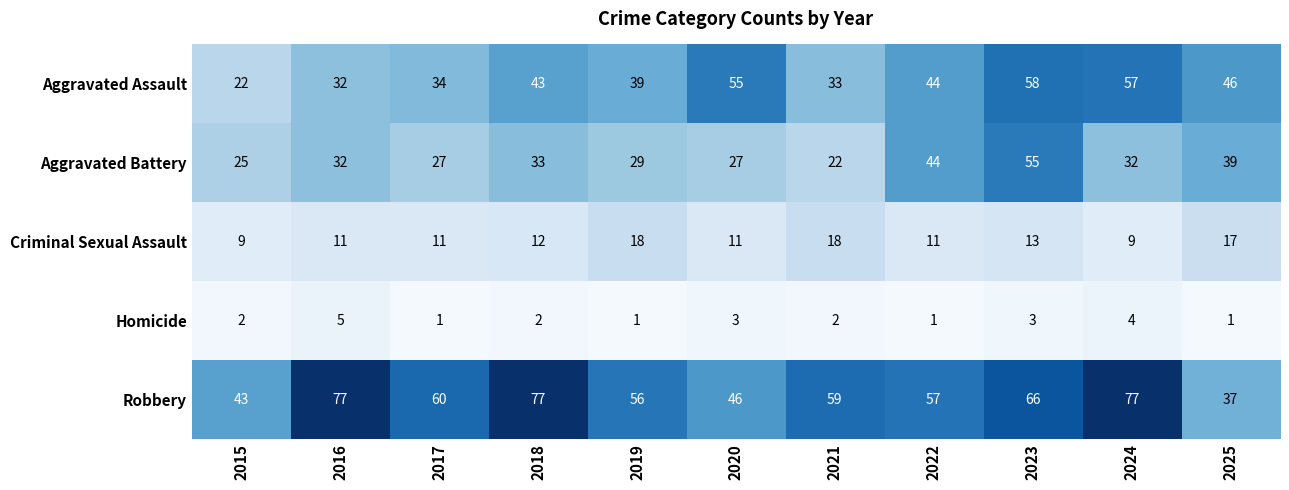

What is the maximum value shown in the chart?

77